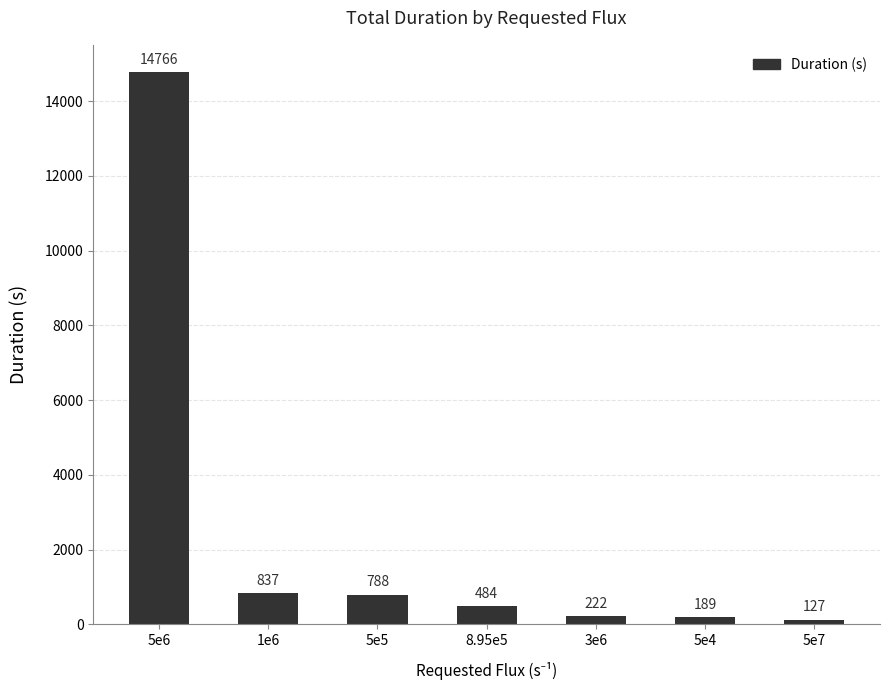

How many data points are less than 484?

3